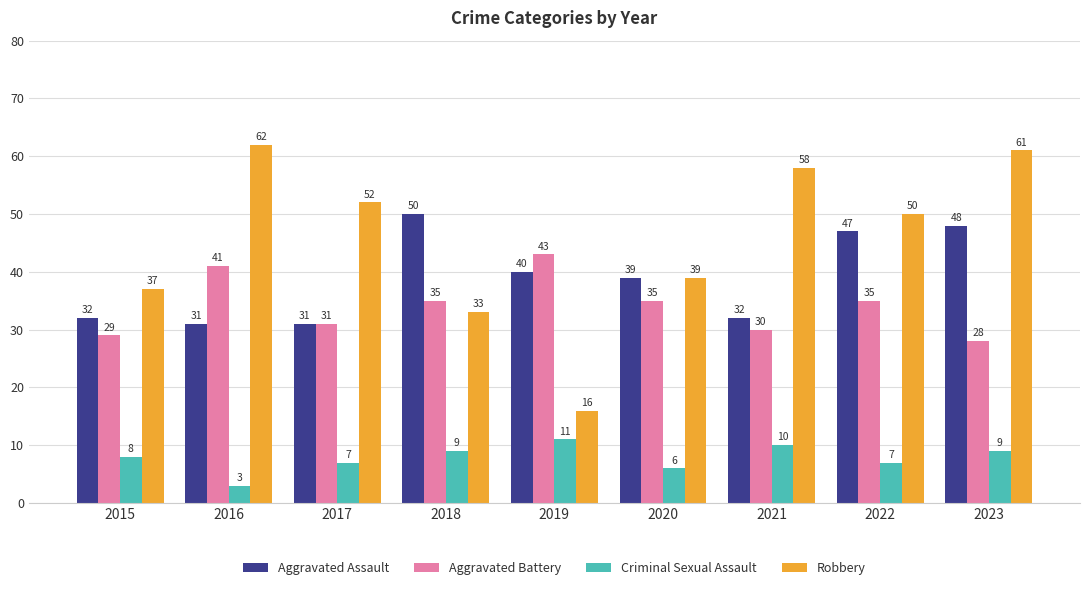

Rank the series by their maximum value, from highest to lowest.

Robbery, Aggravated Assault, Aggravated Battery, Criminal Sexual Assault